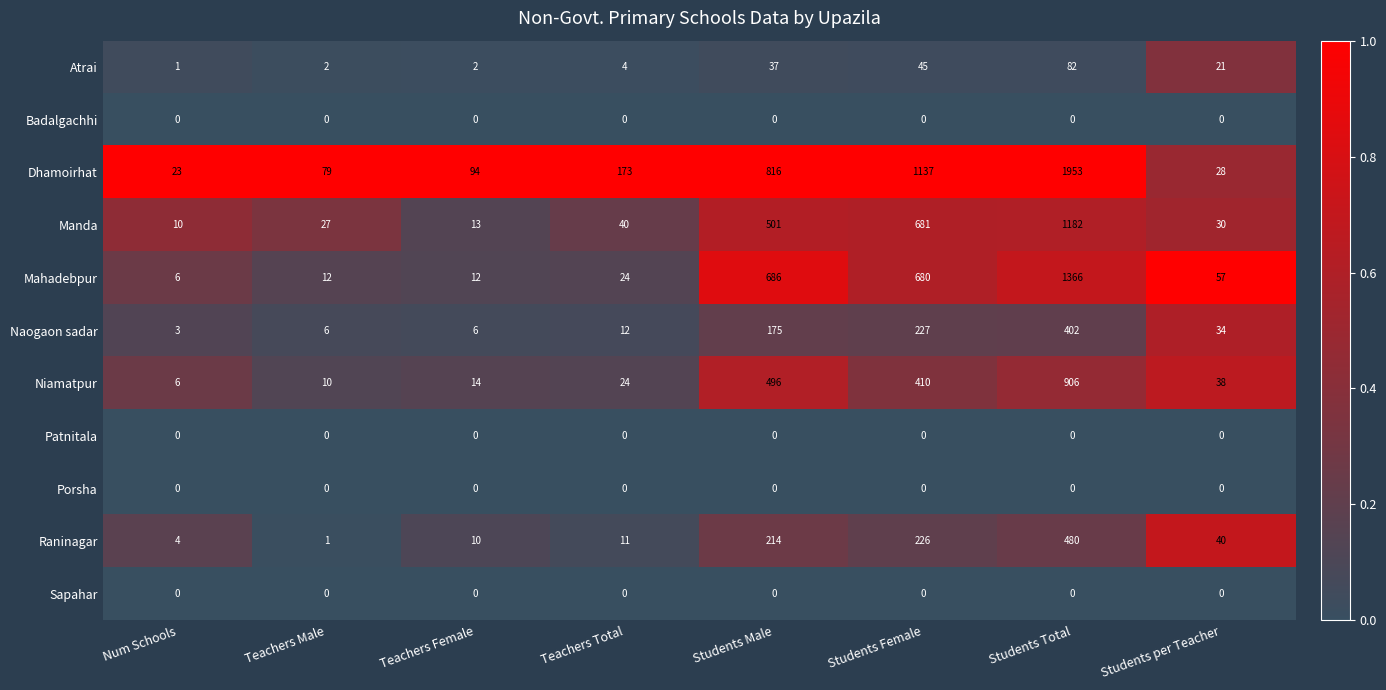

Which series has the largest total across all categories?

Dhamoirhat